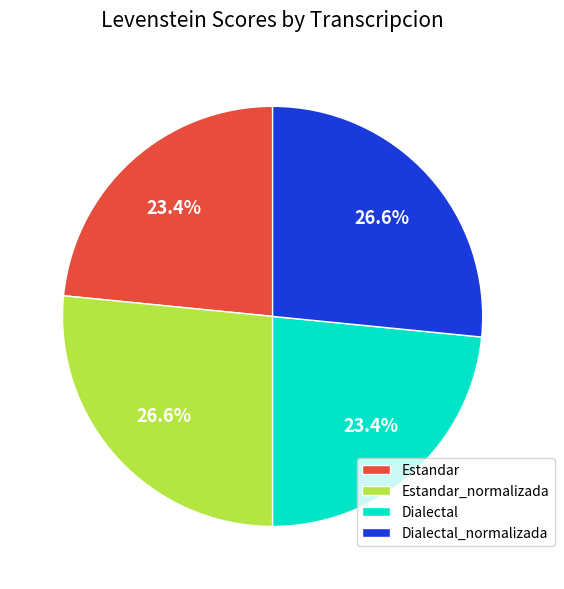

How much of the chart is everything except Dialectal_normalizada?

73.4%